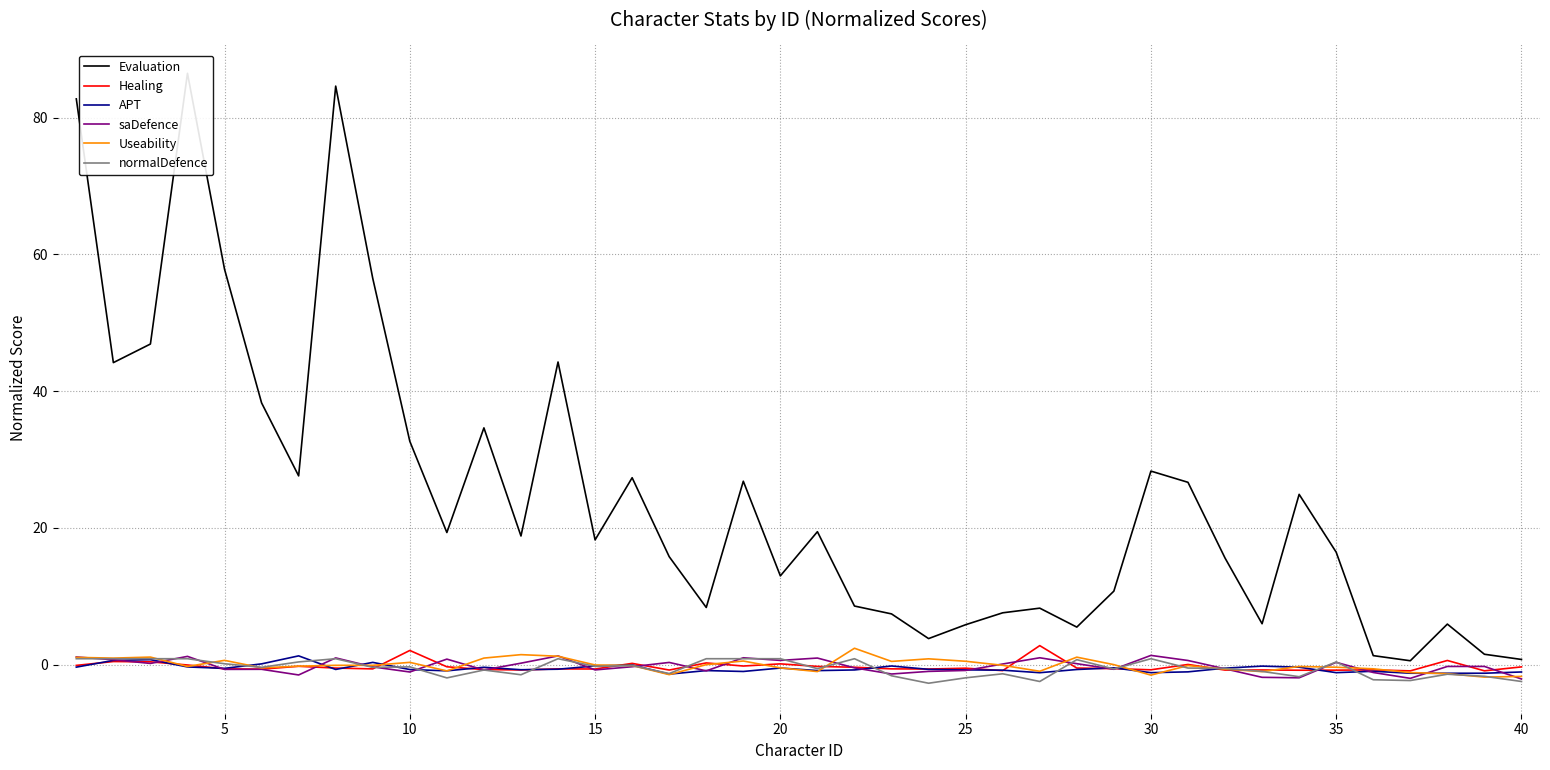

What is the lowest value of the saDefence series?

-2.1